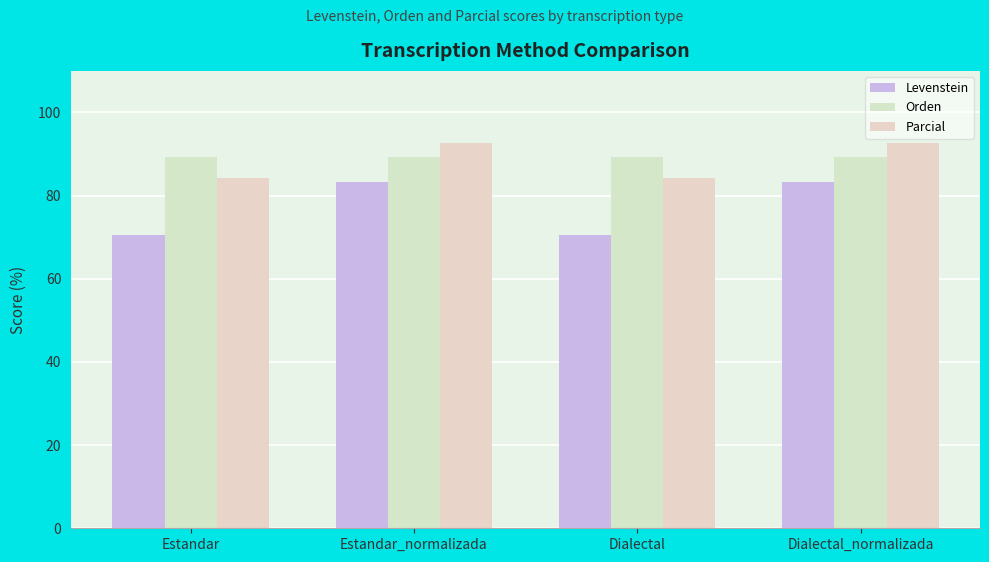

Rank the series by their maximum value, from highest to lowest.

Parcial, Orden, Levenstein